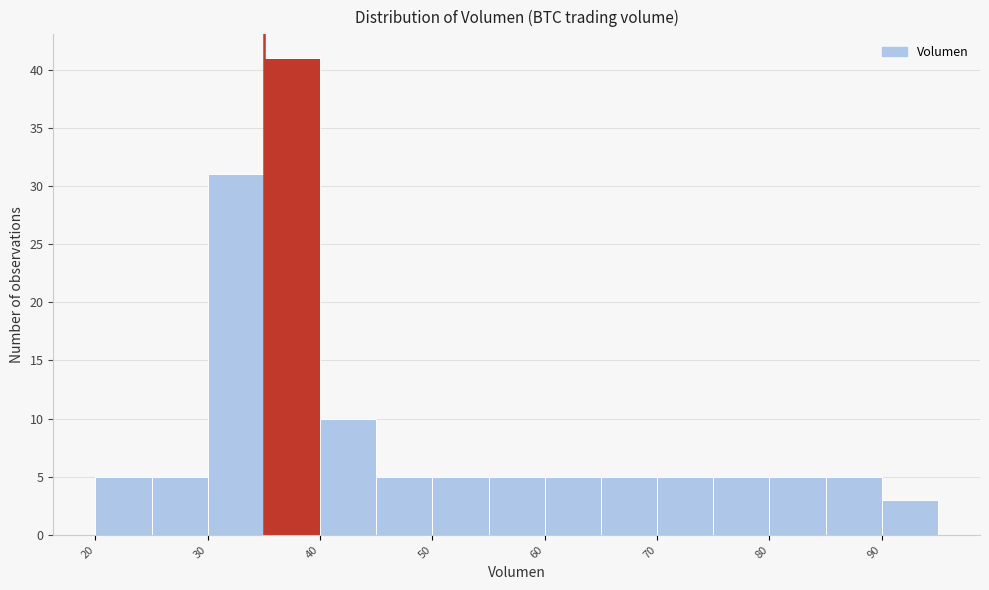

Reading left to right, transcribe this chart: for each bar, give the range it covers on the x-axis and its height. The values are not printed on the chart, so give them approximately, as read against the axis.

20 to 25: 5
25 to 30: 5
30 to 35: 31
35 to 40: 41
40 to 45: 10
45 to 50: 5
50 to 55: 5
55 to 60: 5
60 to 65: 5
65 to 70: 5
70 to 75: 5
75 to 80: 5
80 to 85: 5
85 to 90: 5
90 to 95: 3